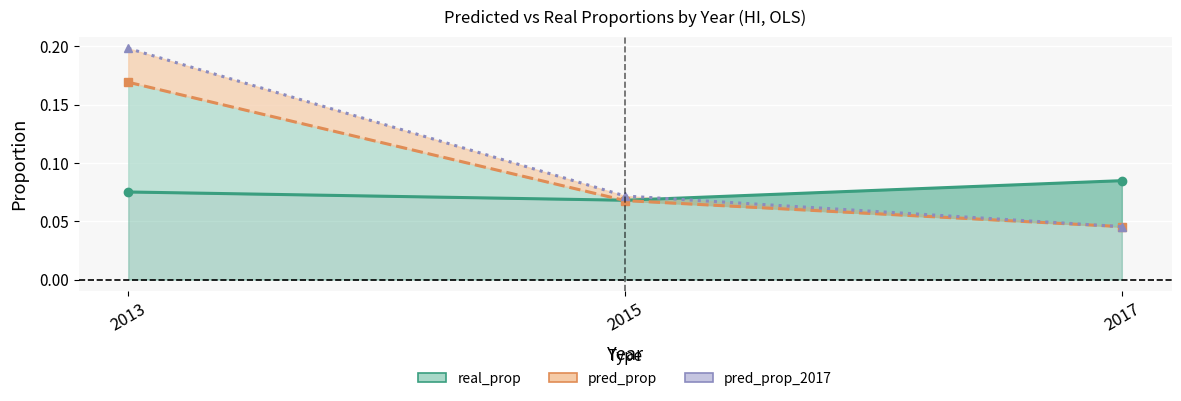

Which category has the lowest value in the real_prop series?

2015